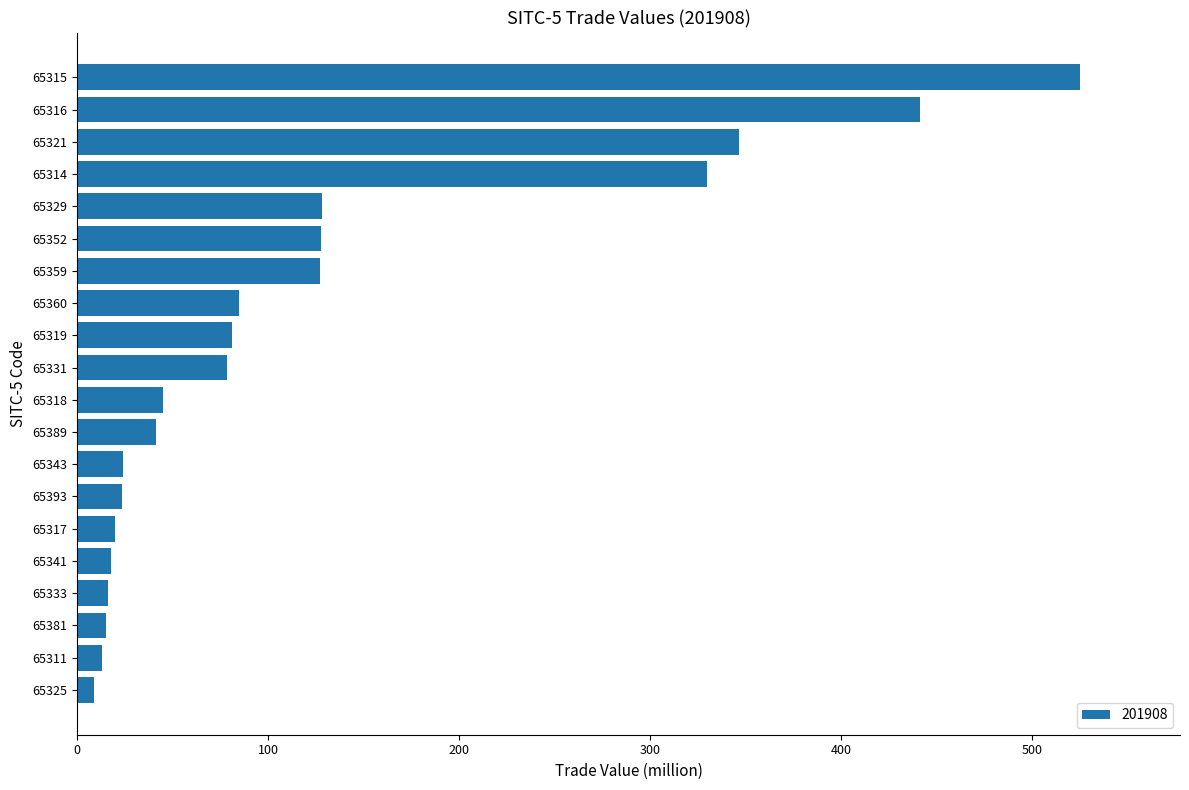

What is the maximum value shown in the chart?

525.2